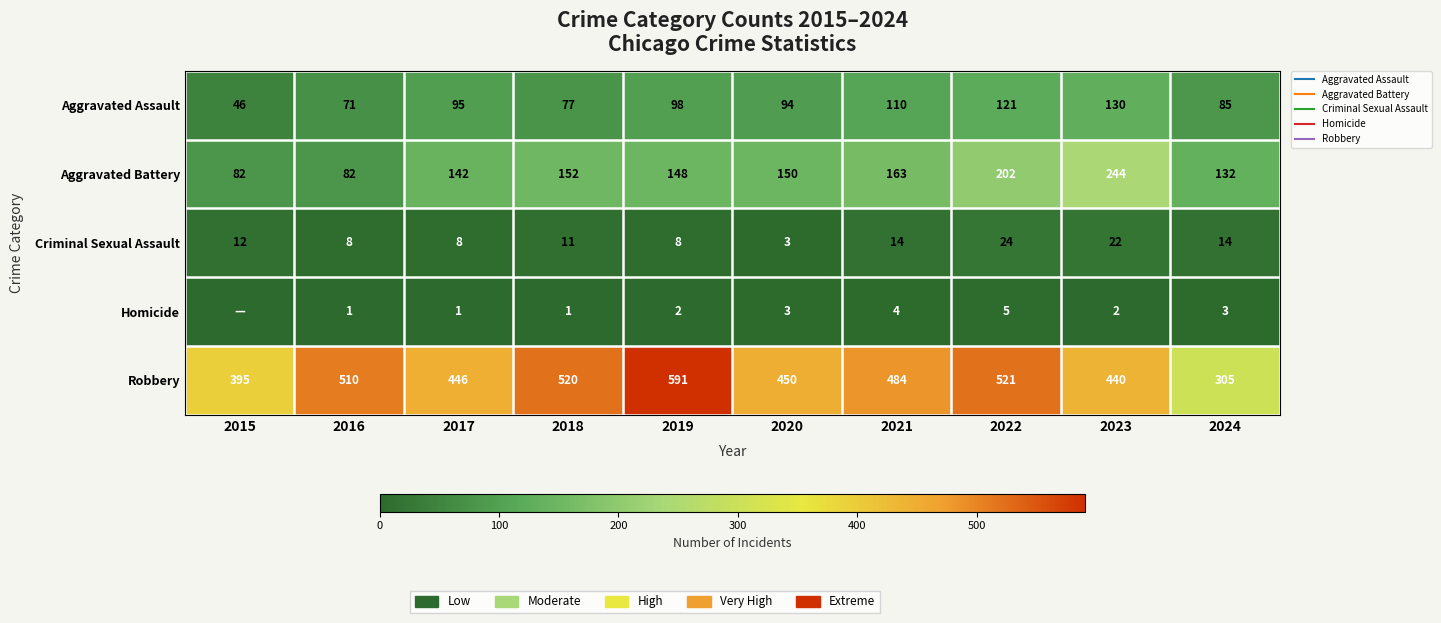

True or false: Criminal Sexual Assault has a value of 3 at 2020.

True